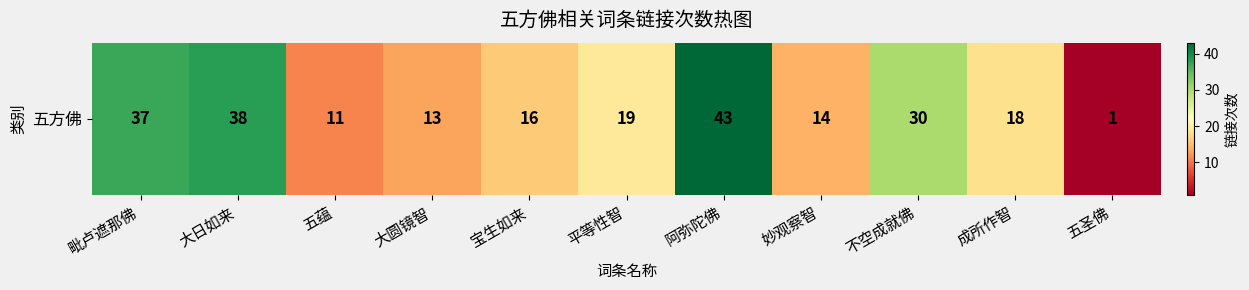

Reading right to left, list all the values displayed in this chart.

1	18	30	14	43	19	16	13	11	38	37